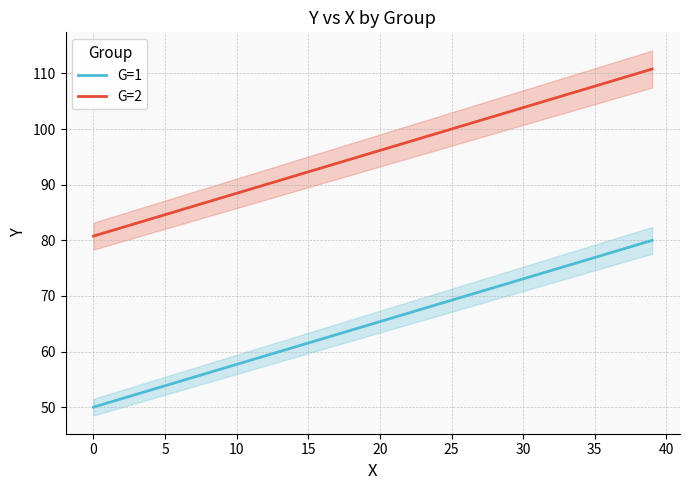

True or false: G=2 has more than 2 interior local peaks.

False